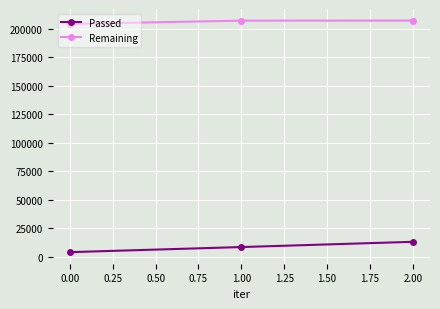

At how many categories does at least one series exceed 32776?

3